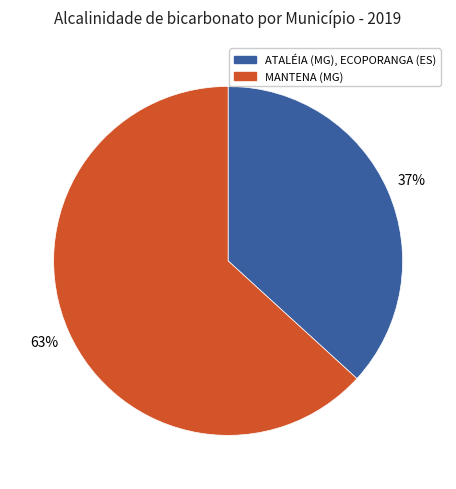

Is MANTENA (MG) the majority of the pie?

Yes